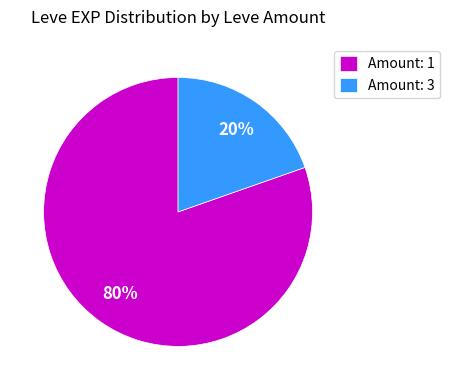

How many slices are in this pie chart?

2